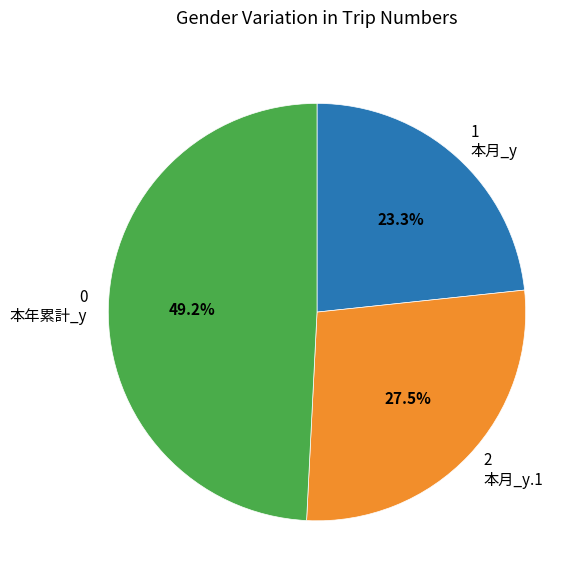

Rank the categories by value from lowest to highest.

1 本月_y, 2 本月_y.1, 0 本年累計_y